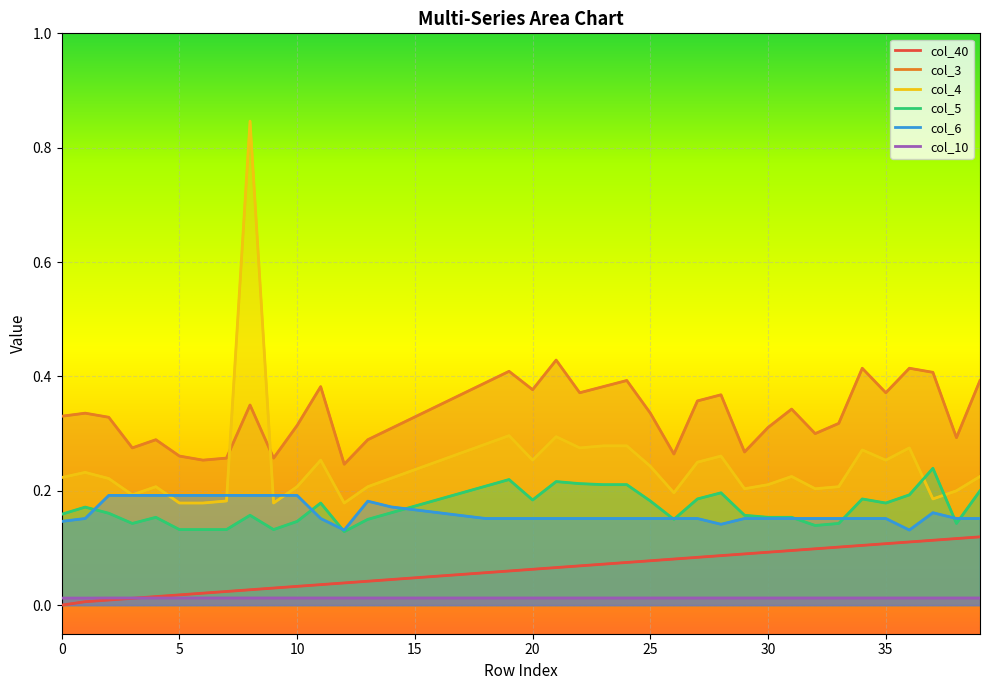

List the series in order of their peak value, highest first.

col_4, col_3, col_5, col_6, col_40, col_10